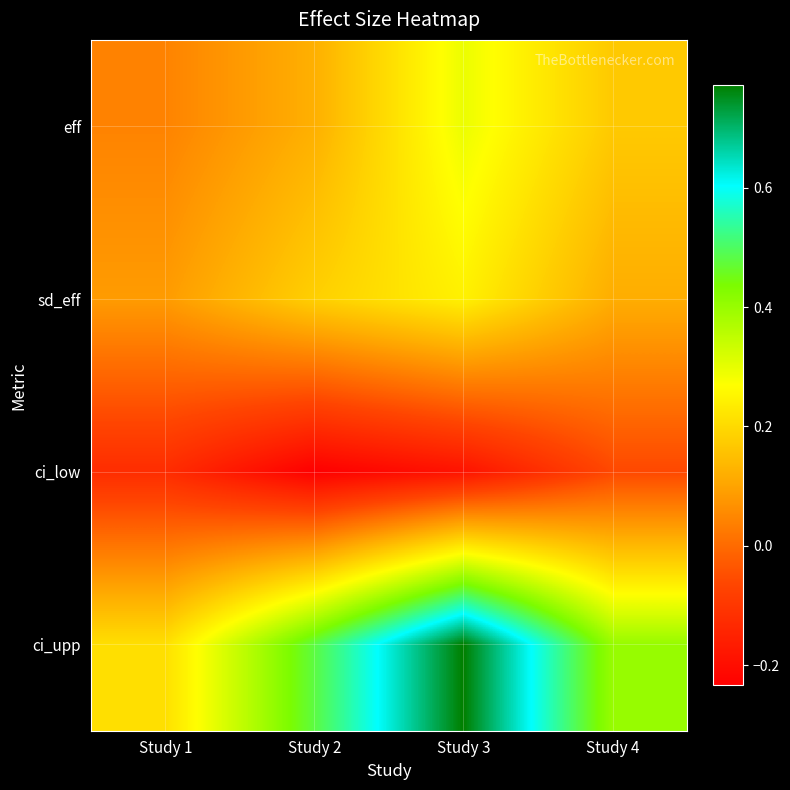

Between Study 4 and Study 3, which is larger?

Study 3